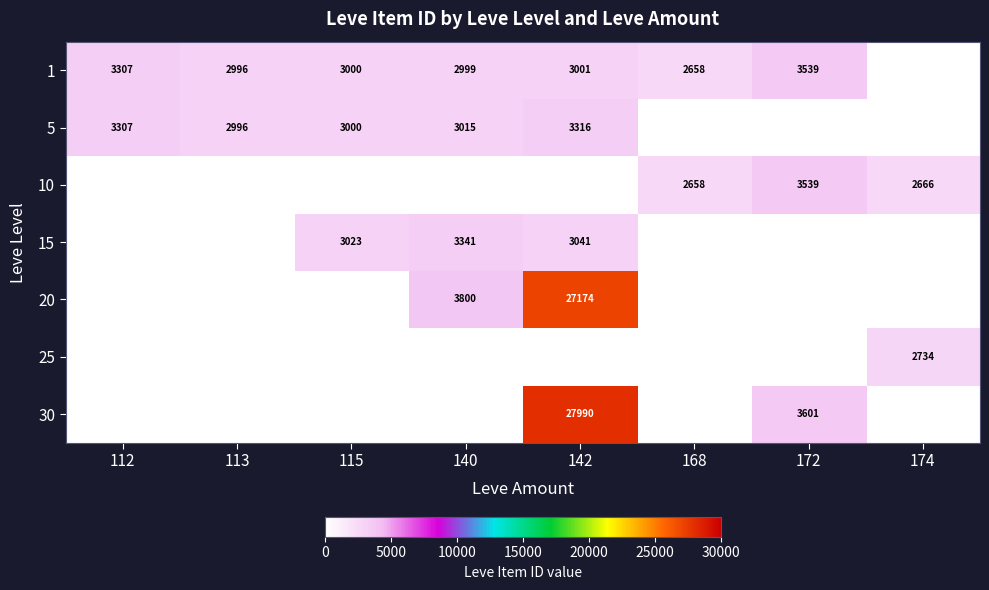

What is the maximum value shown in the chart?

27990